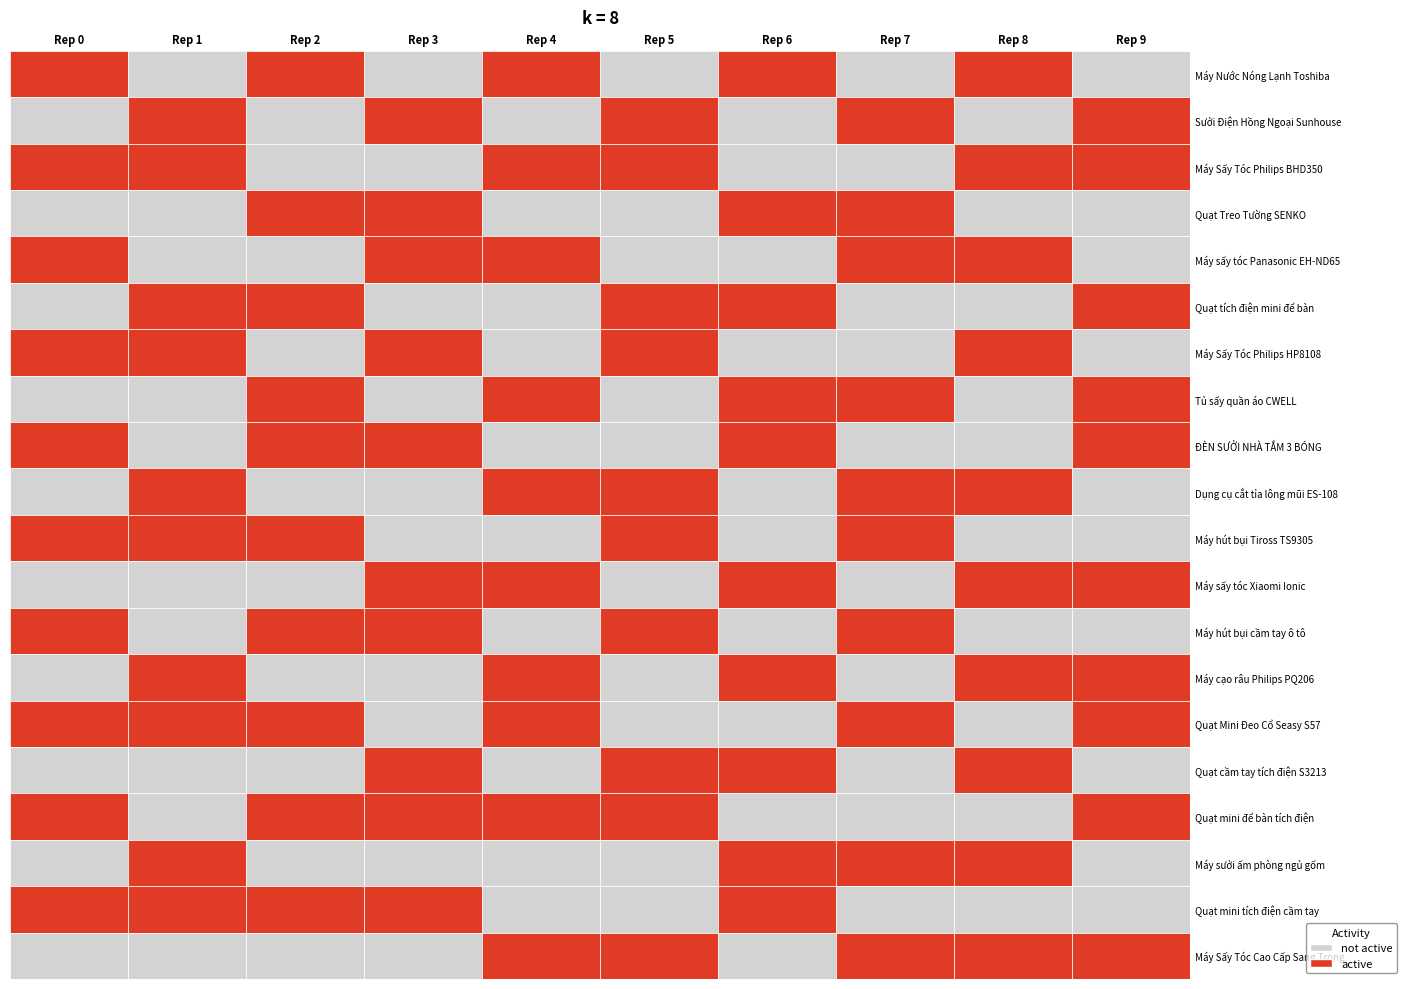

Which series has the largest range (max minus min)?

Máy Nước Nóng Lạnh Toshiba